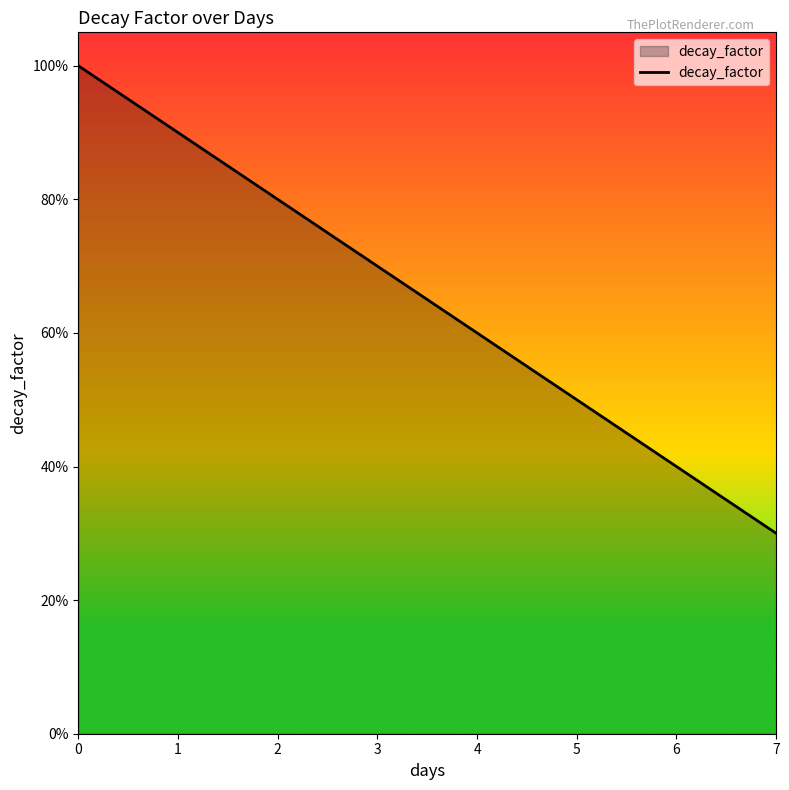

Does the chart display data point markers on the line(s)?

No